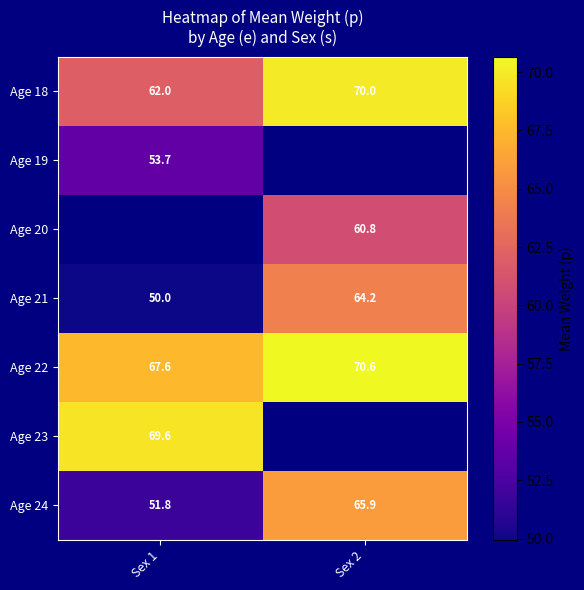

True or false: Age 18 has a value of 70.0 at Sex 2.

True